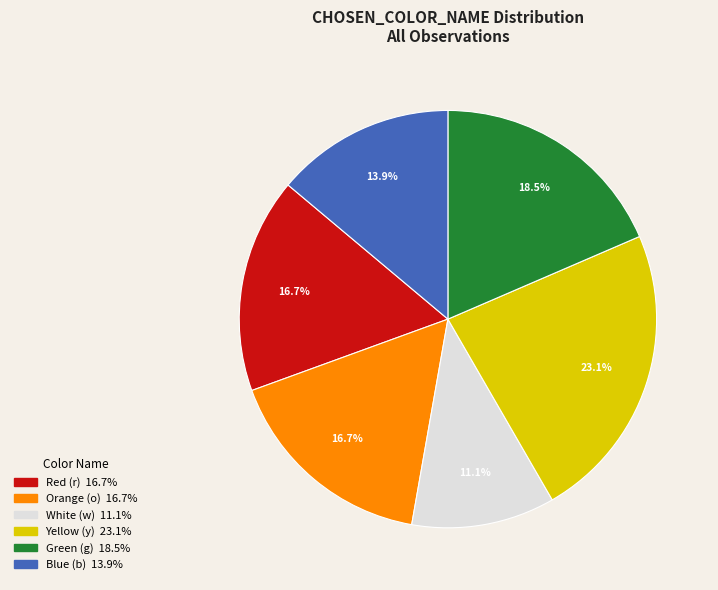

Is there any slice that represents more than half of the pie?

No